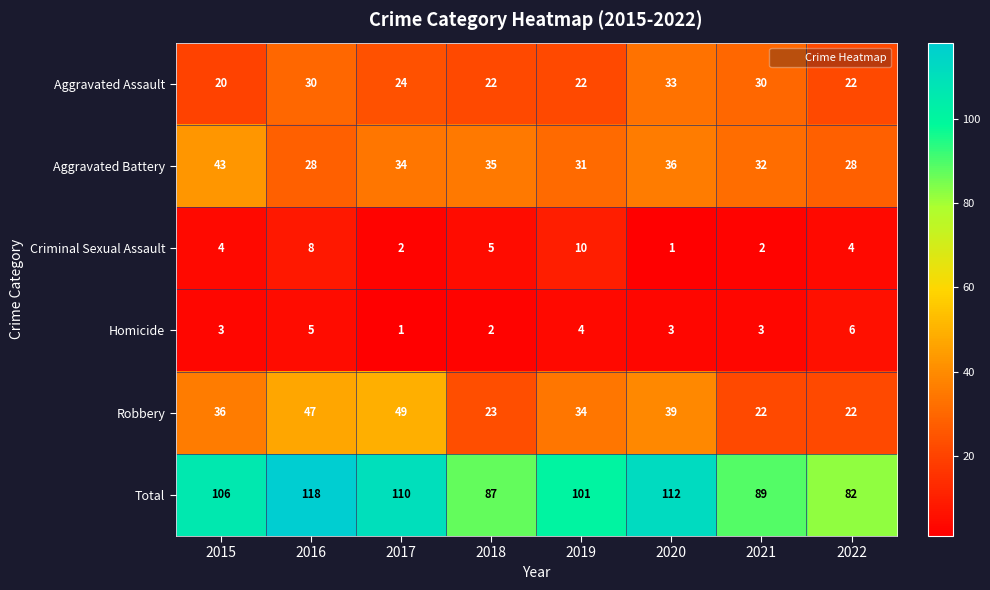

True or false: Criminal Sexual Assault has a value of 3 at 2015.

False